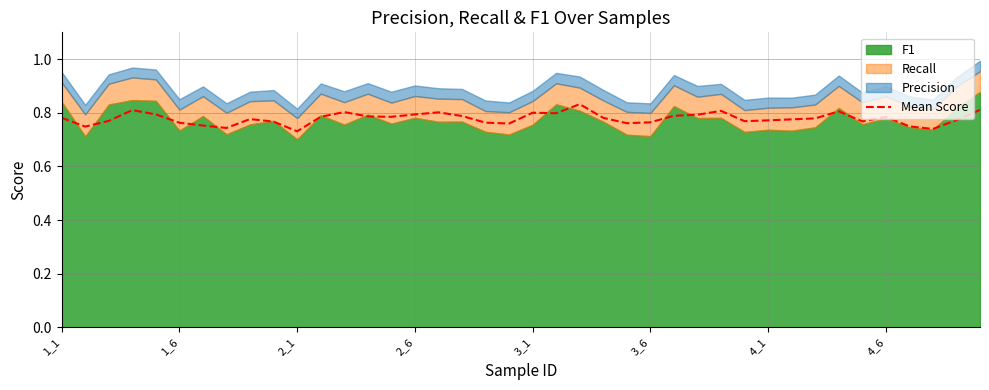

How many interior local peaks (higher than both neighbors) does the data have?

9